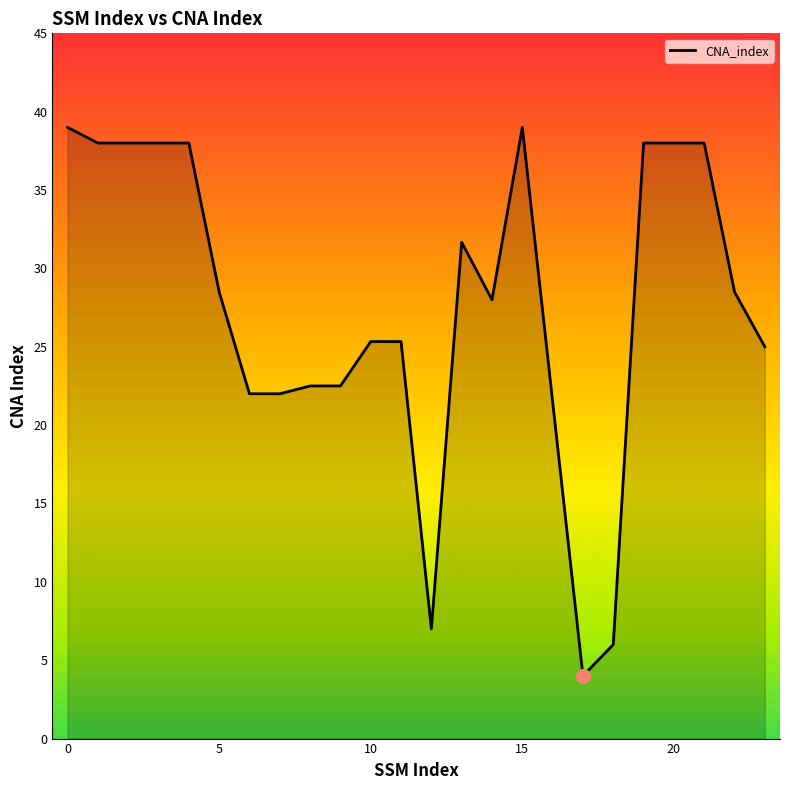

What is the difference between the maximum and minimum values?

35.0